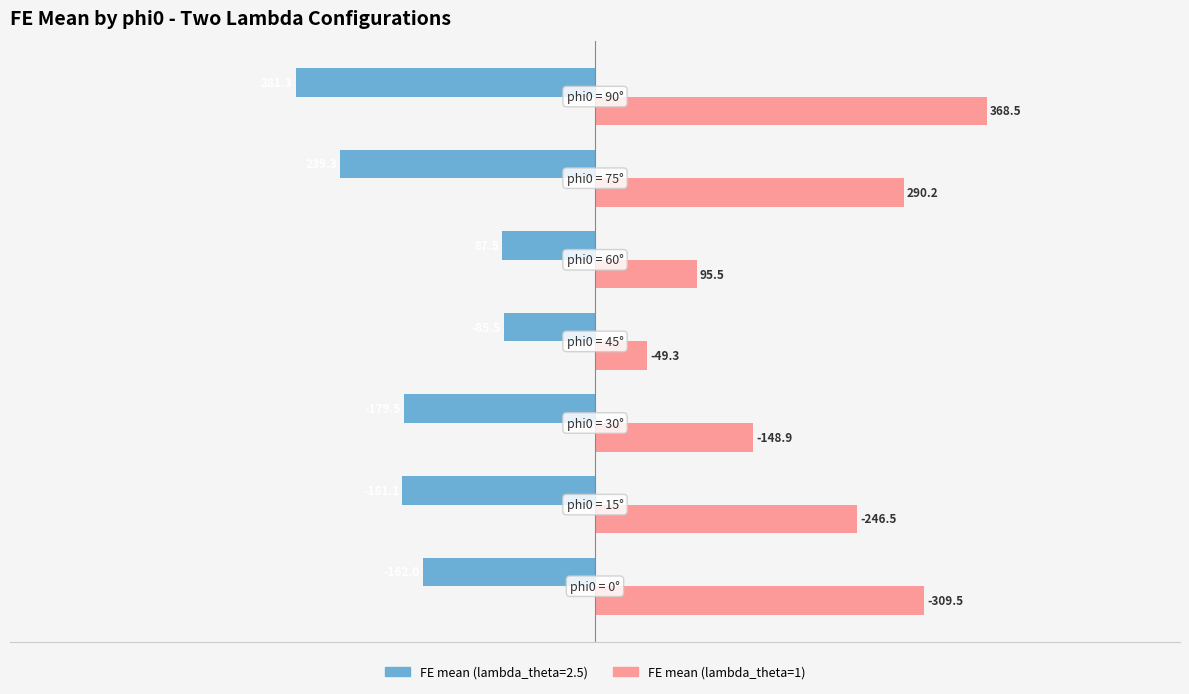

What is the approximate value of FE mean (lambda_theta=2.5) at 90?

-281.3